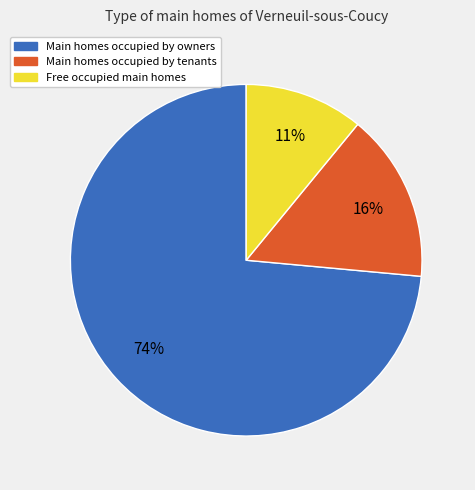

To the nearest percent, what is the average slice percentage?

33%